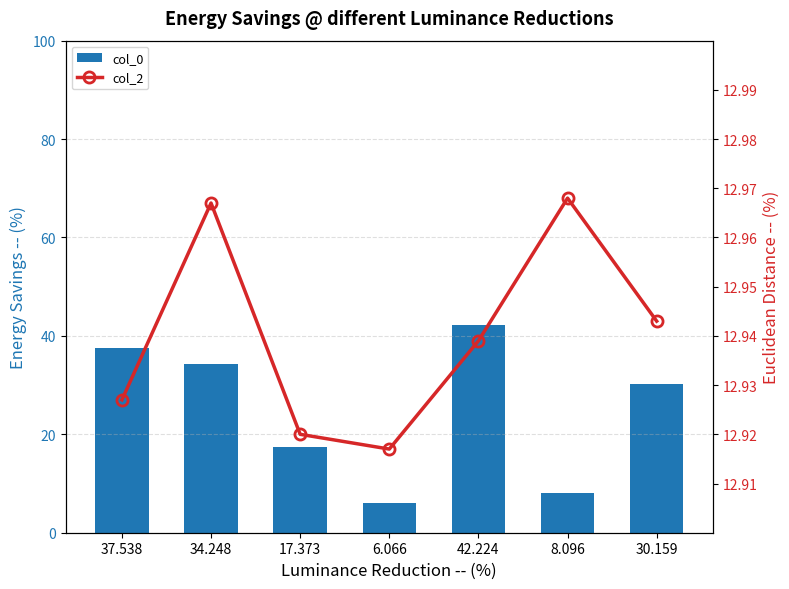

Between 37.538 and 34.248, which is larger?

37.538